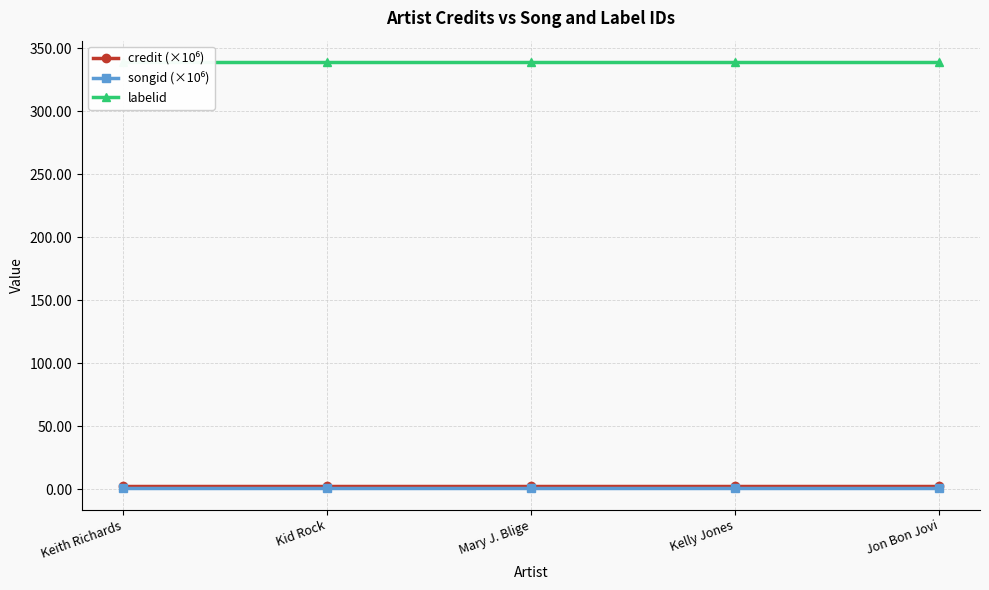

At which label is credit (×10⁶) closest to 2?

Keith Richards